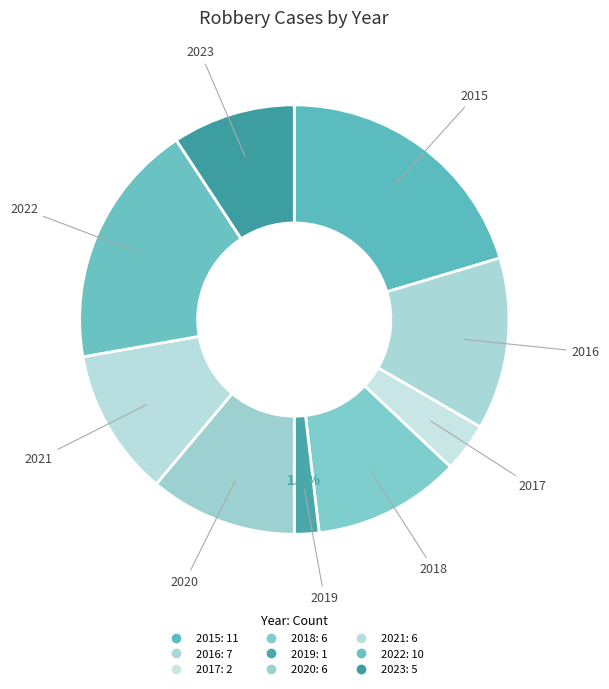

Is the sum of 2016 and 2015 greater than half?

No